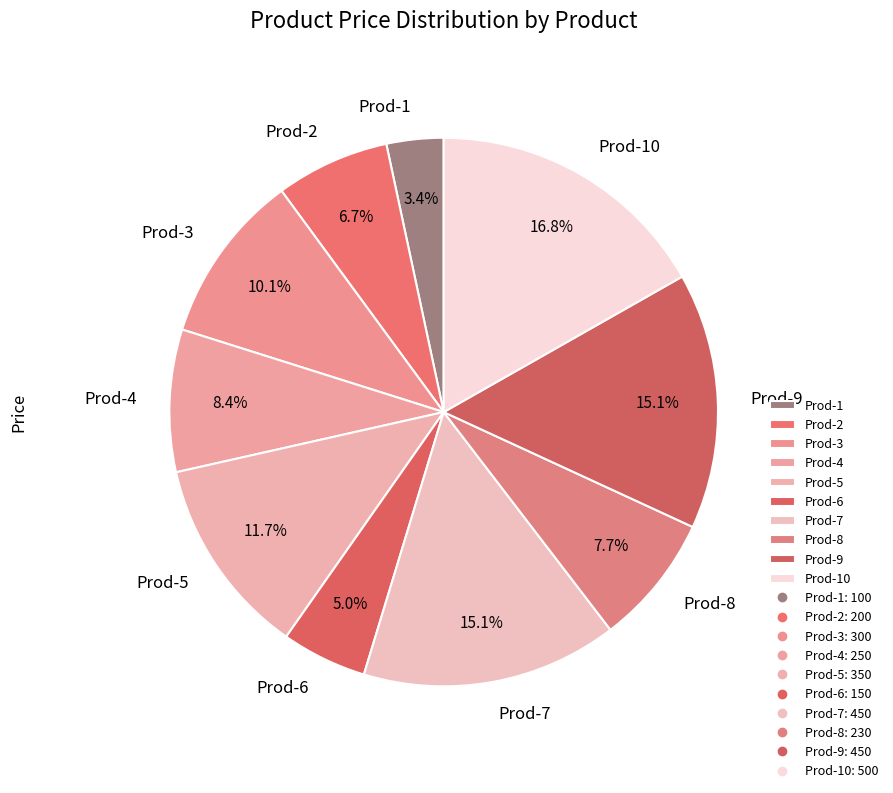

Which category has the biggest portion of the pie?

Prod-10